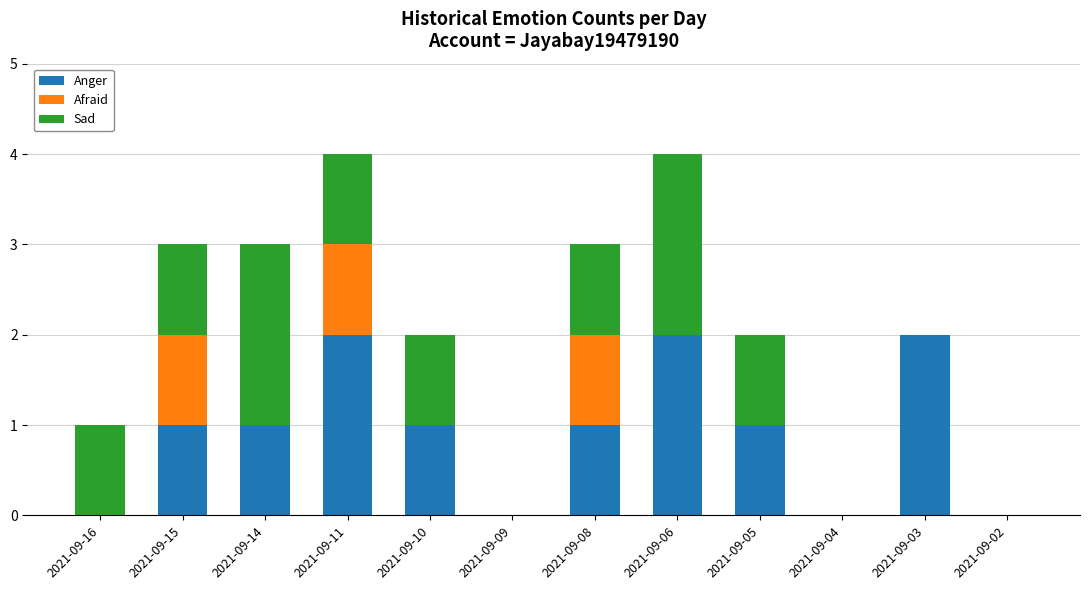

The Anger series shows 0 at 2021-09-16. True or false?

True